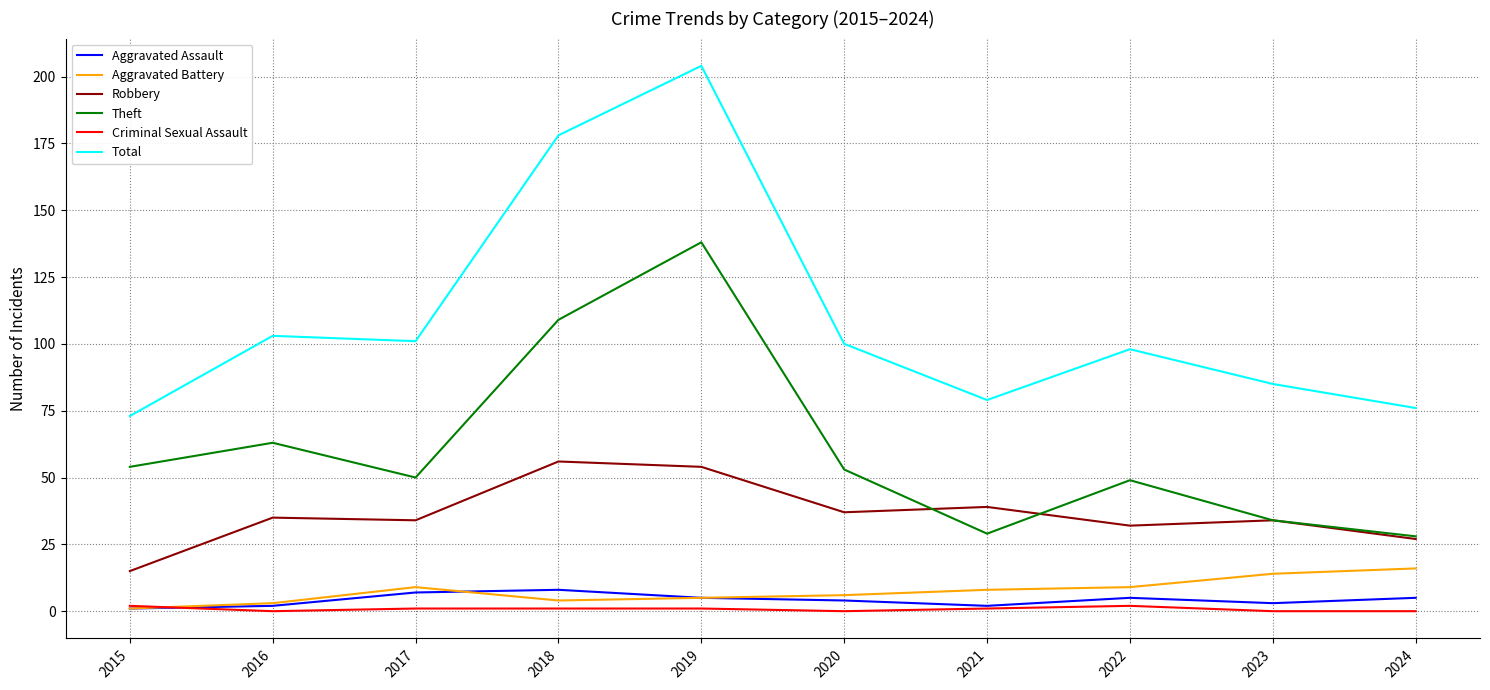

Is this an area chart (filled region under the line)?

No